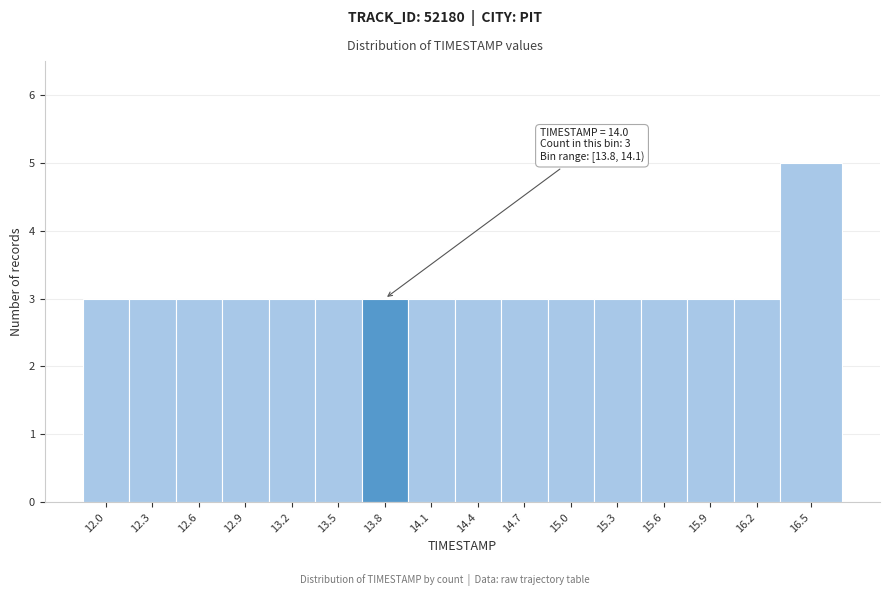

Reading left to right, what are all the values shown in this chart?

3	3	3	3	3	3	3	3	3	3	3	3	3	3	3	5